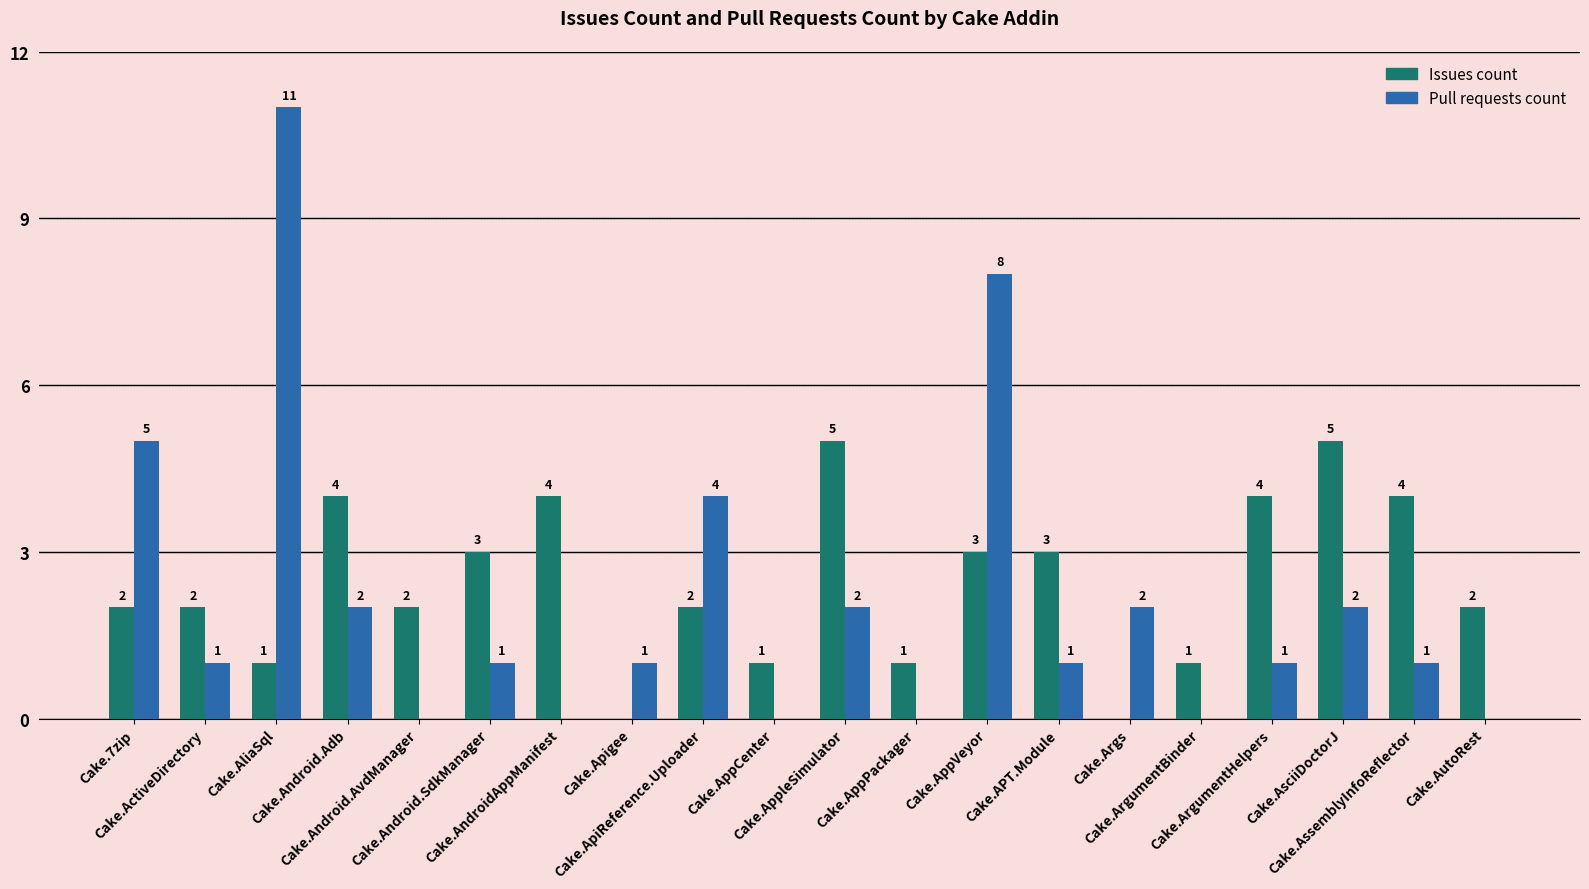

Which series has the largest total across all categories?

Issues count